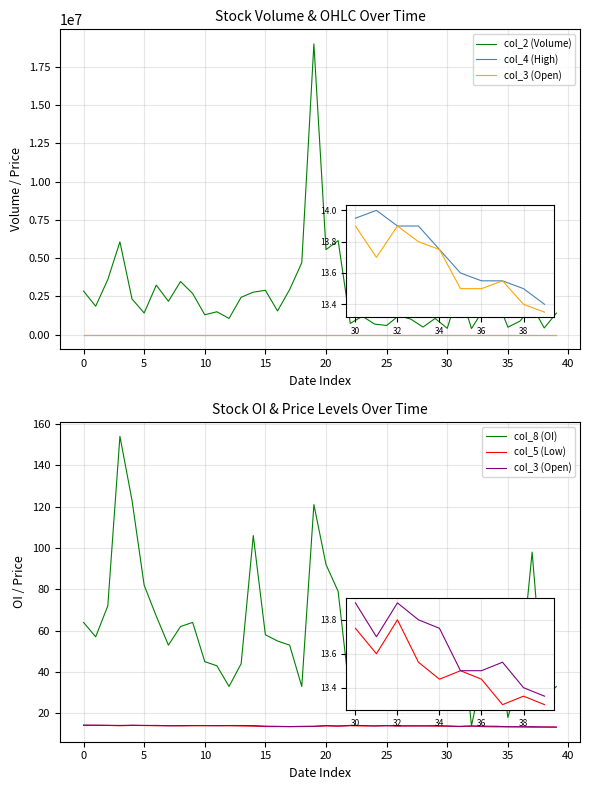

What is the sum of all col_2 (Volume) values?

101778728.0